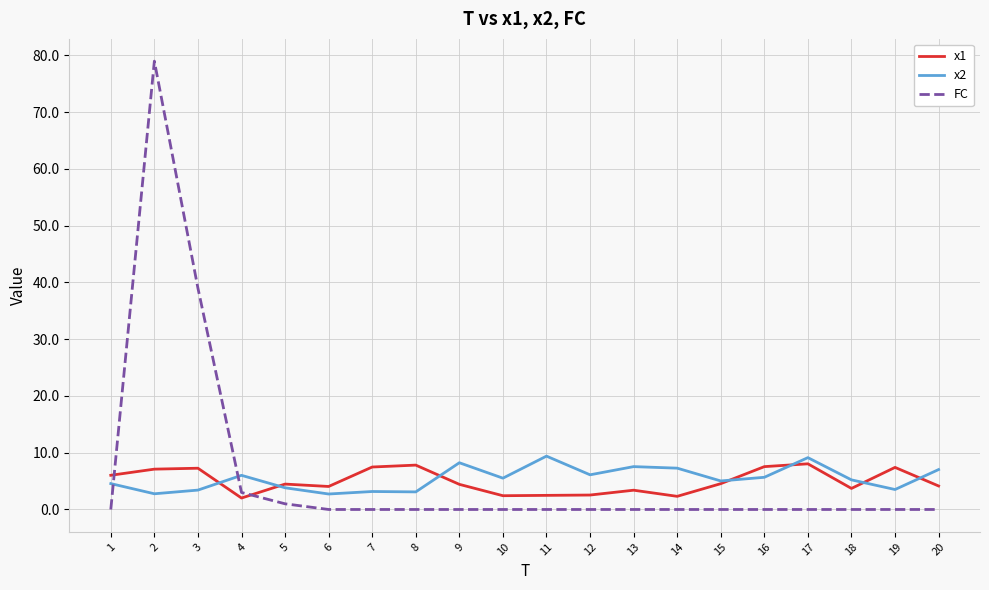

Is the value of x2 at 11 greater than the value of x1 at 17?

Yes